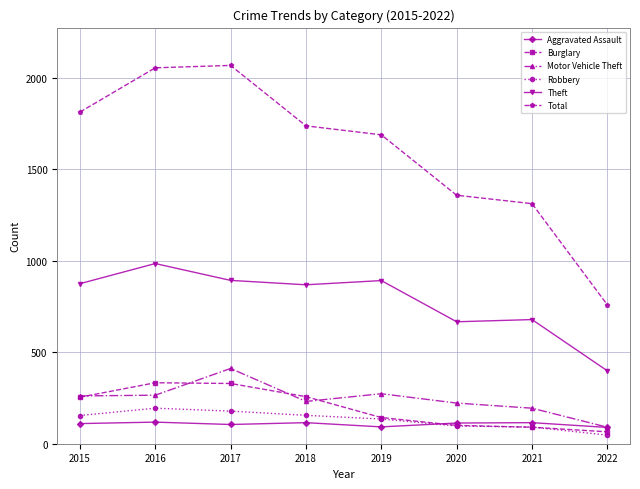

At how many categories does at least one series exceed 1015?

7